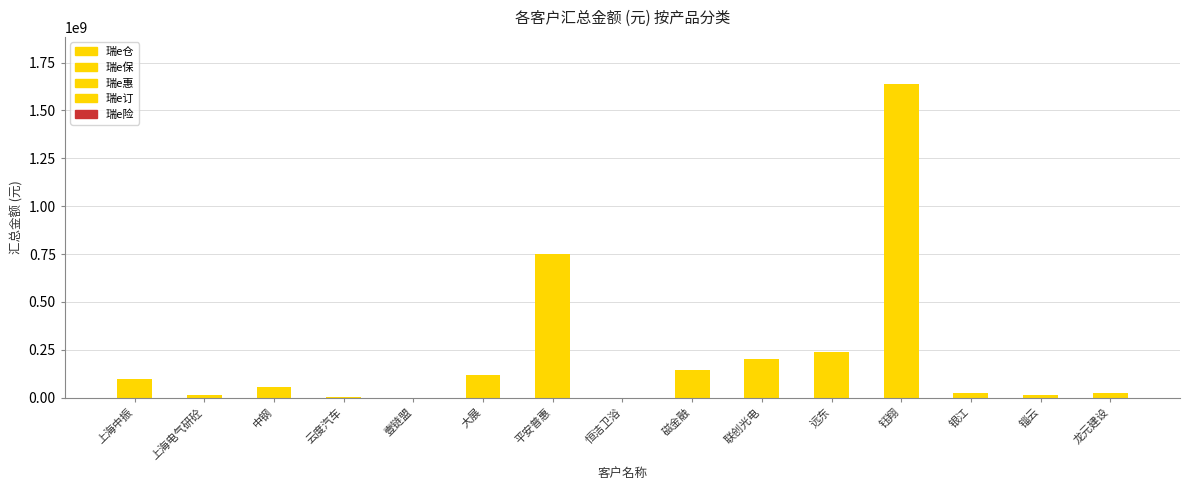

What position from the left is 平安普惠?

7